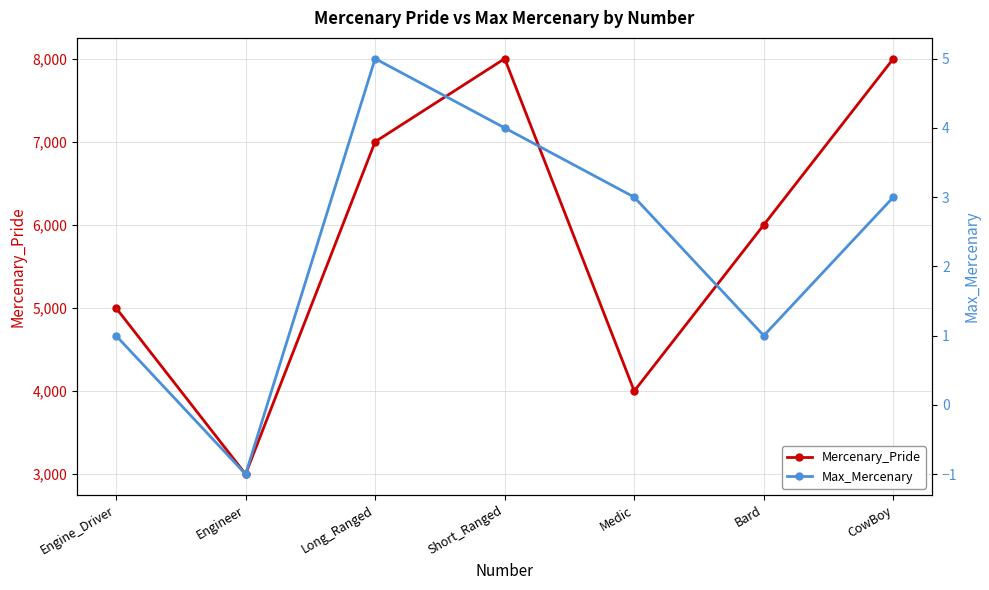

What are all the series names shown in the legend?

Mercenary_Pride, Max_Mercenary